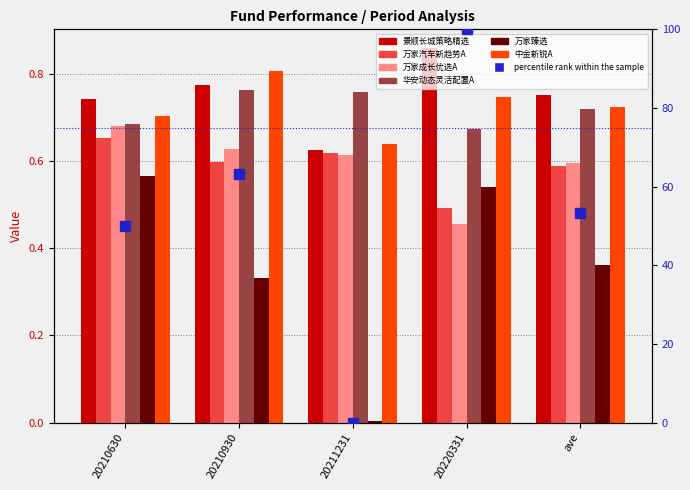

The 华安动态灵活配置A series shows 1.4 at 20211231. True or false?

False